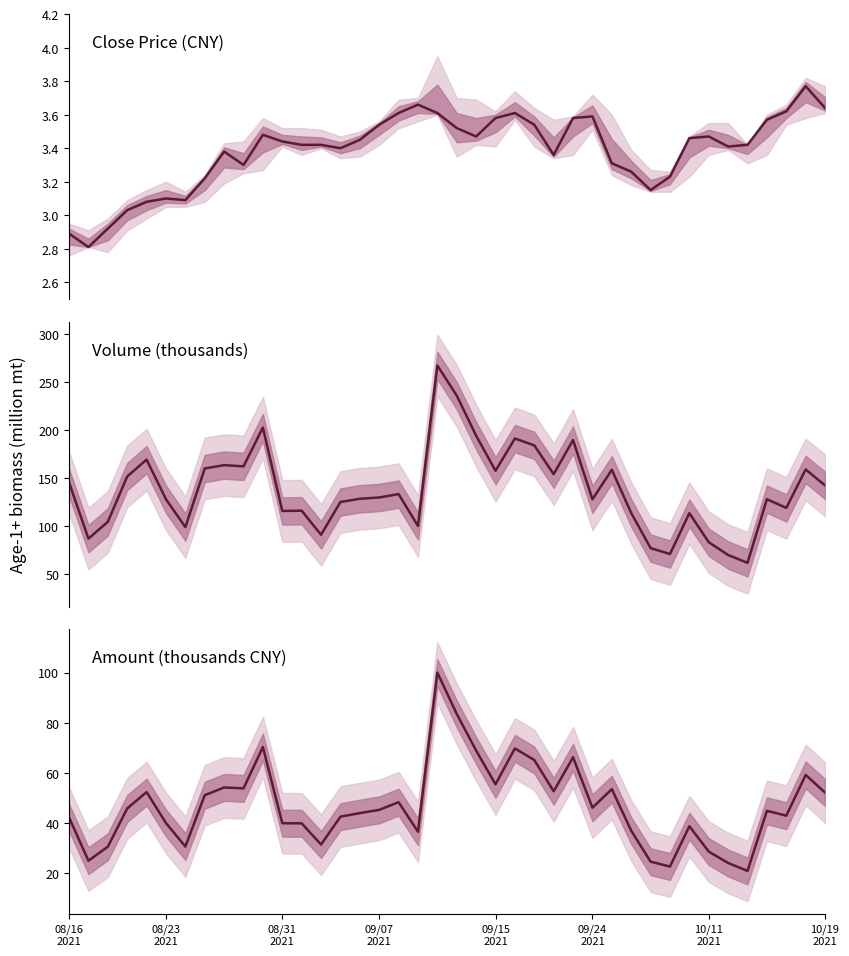

What is the sum of the close values at 16 and 29?

6.8